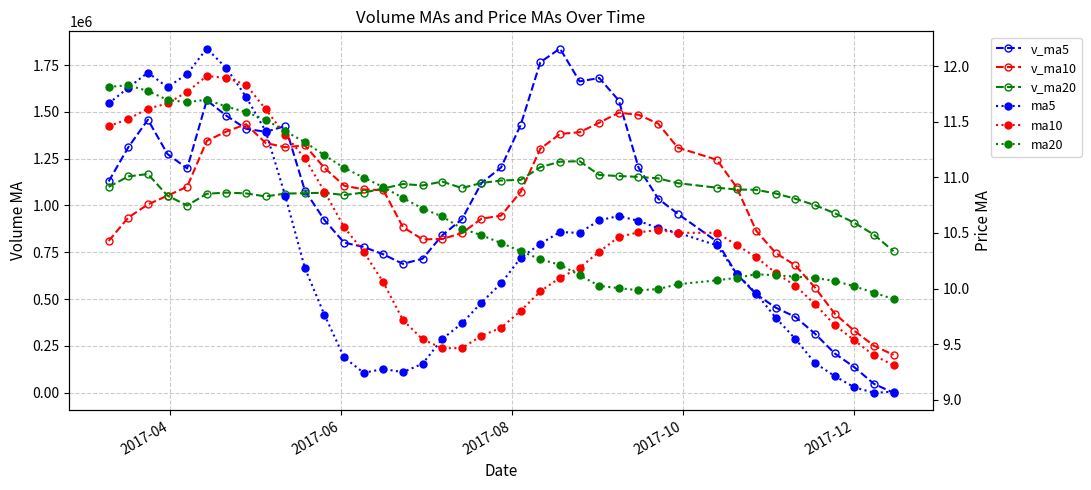

How many values in the v_ma20 series exceed 1090763?

20